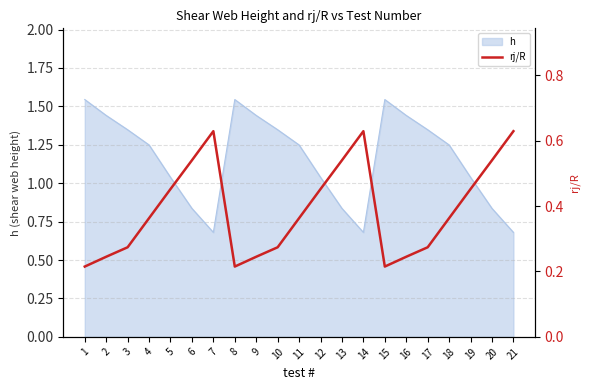

Is it true that h equals 0.4 at 12?

False